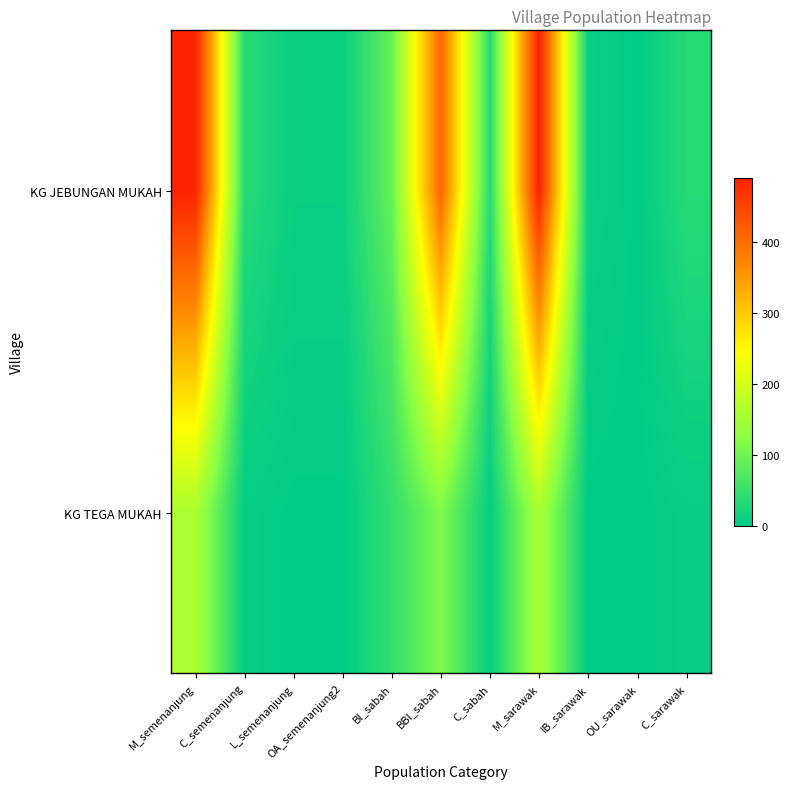

Rank the series by their average value, from highest to lowest.

KG JEBUNGAN MUKAH, KG TEGA MUKAH